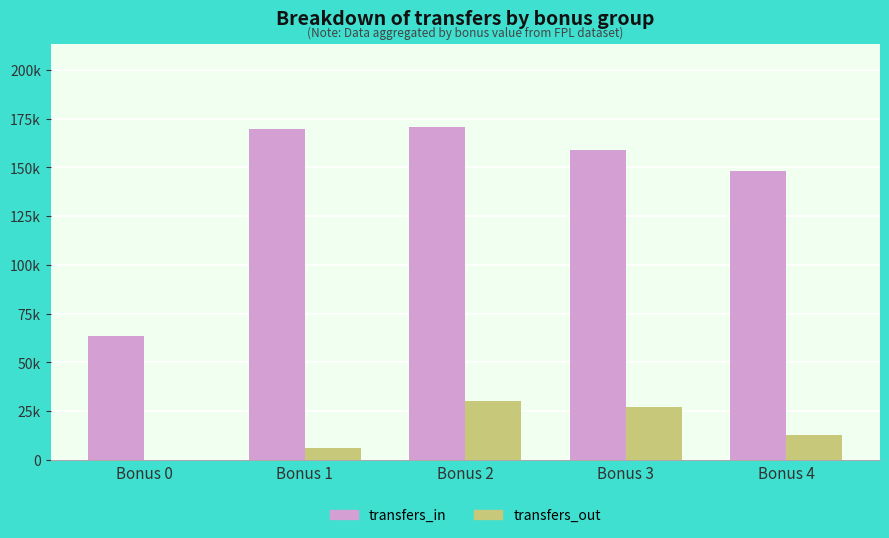

What are all the series names shown in the legend?

transfers_in, transfers_out